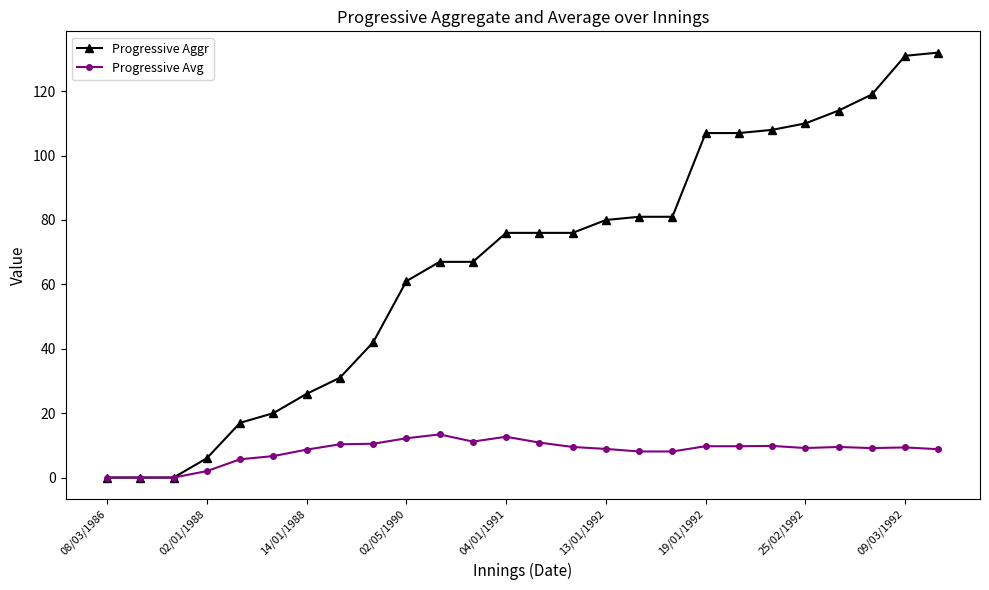

Rank the series by their maximum value, from highest to lowest.

Progressive Aggr, Progressive Avg